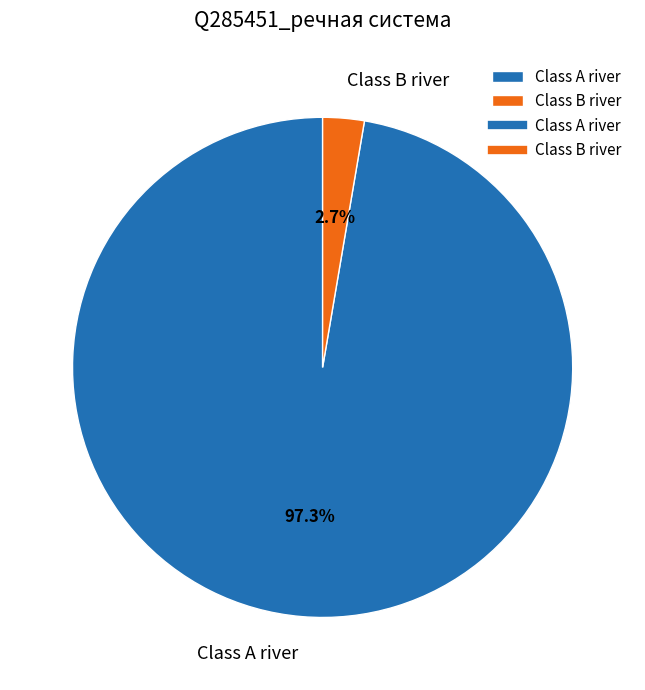

Does Class B river represent more than half of the total?

No